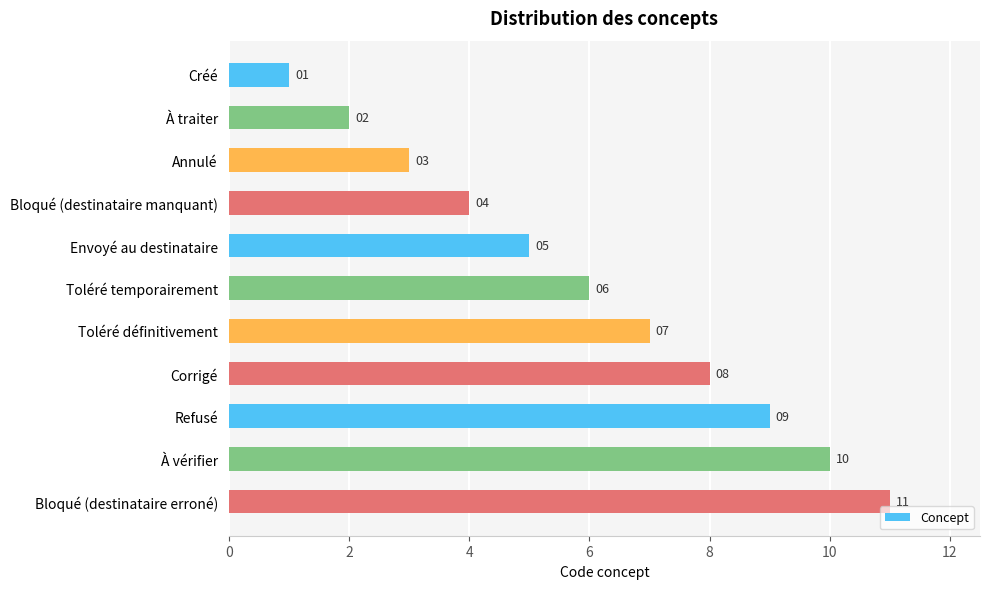

What is the ratio of the value at Refusé to the value at Envoyé au destinataire?

1.8